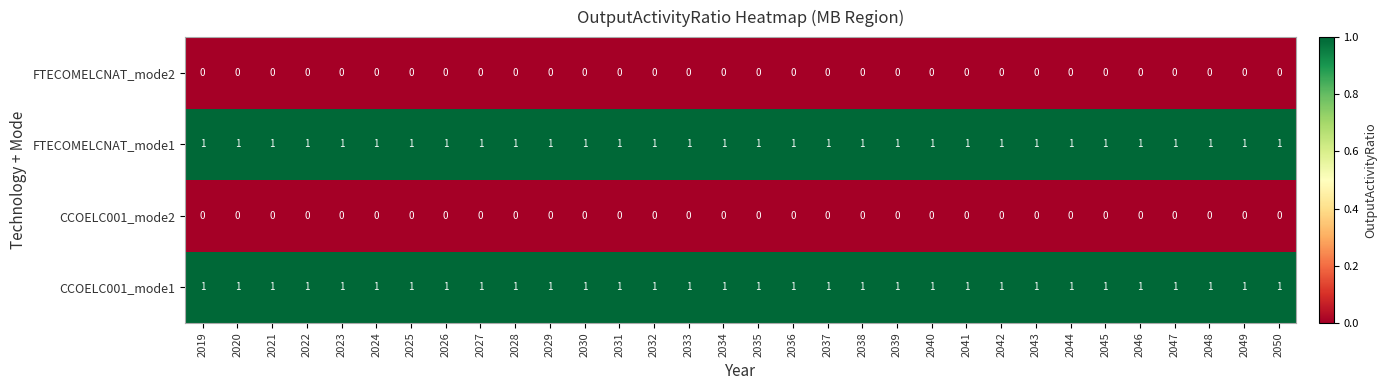

At how many categories does at least one series exceed 0?

32